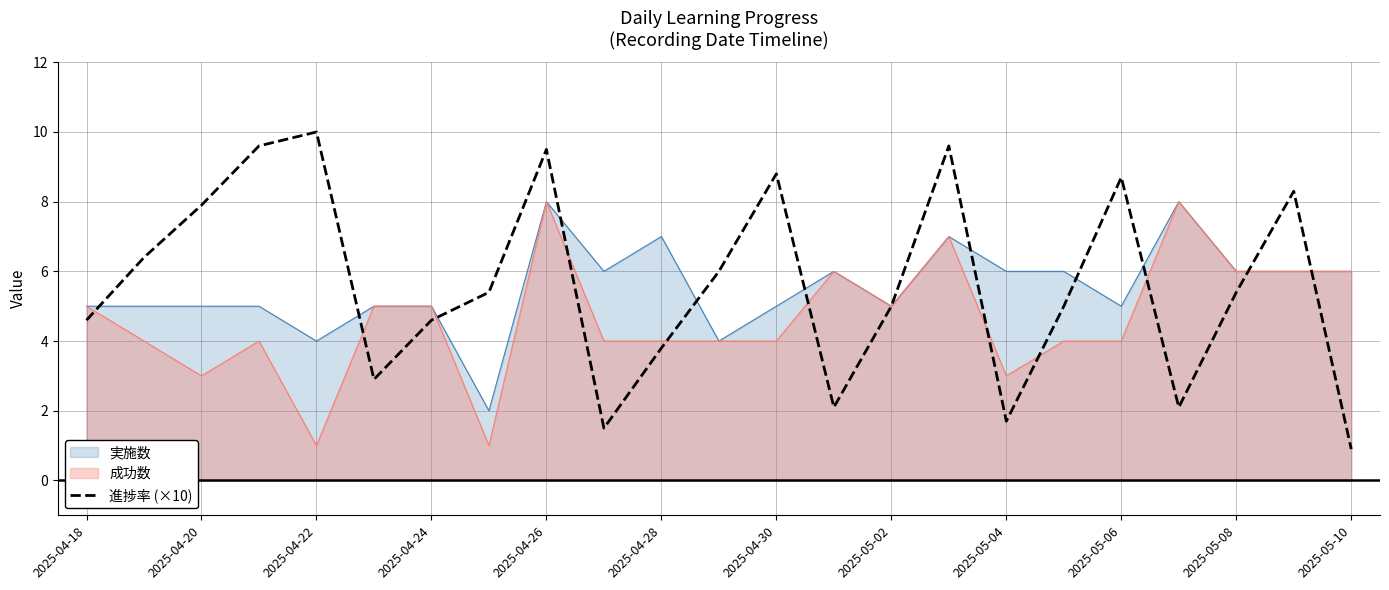

What is the maximum value shown in the chart?

10.0